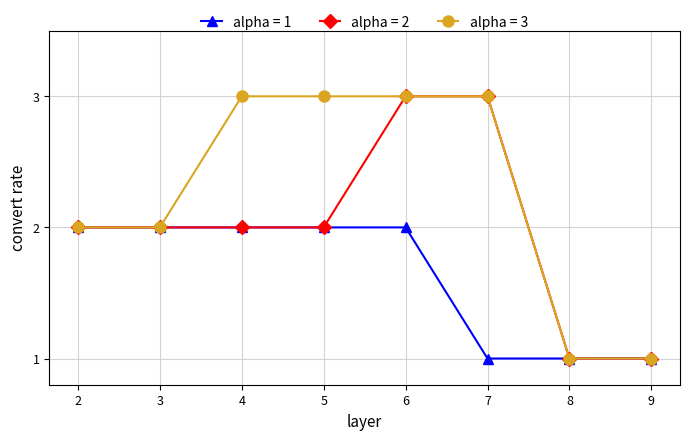

Is it true that col_2 equals 0 at 5?

False